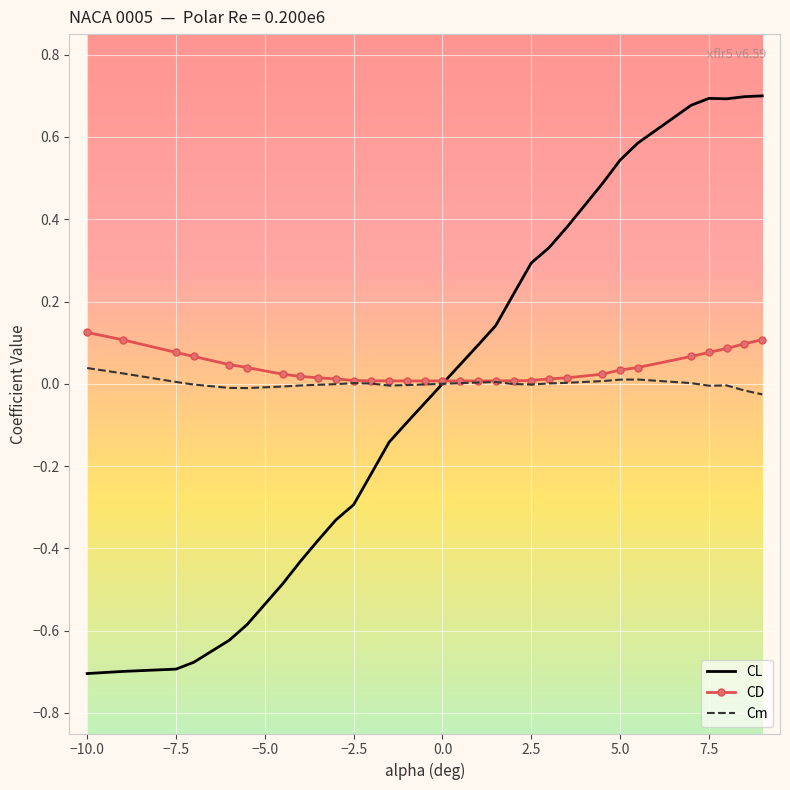

Which series has the widest spread of values?

CL